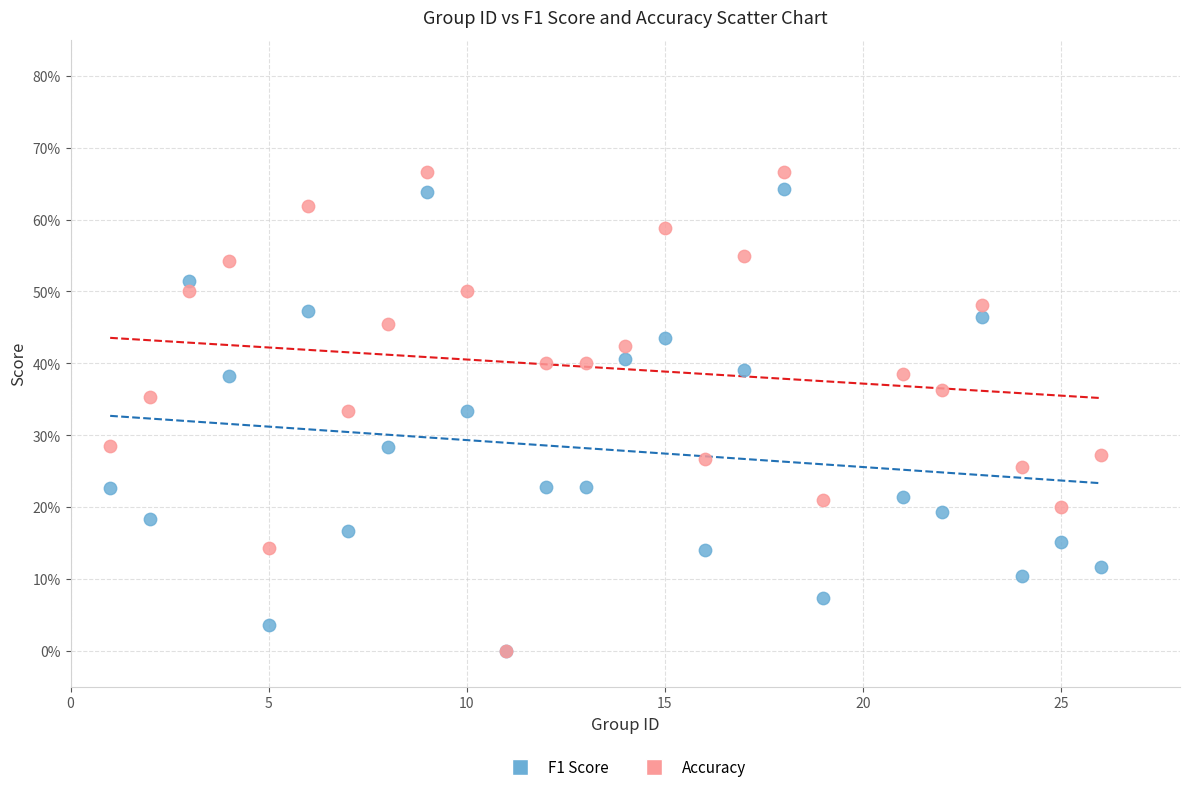

What are all the series names shown in the legend?

F1 Score, Accuracy